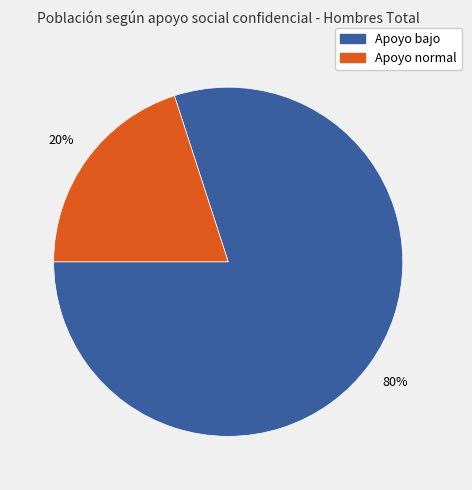

Between Apoyo normal and Apoyo bajo, which is larger?

Apoyo bajo